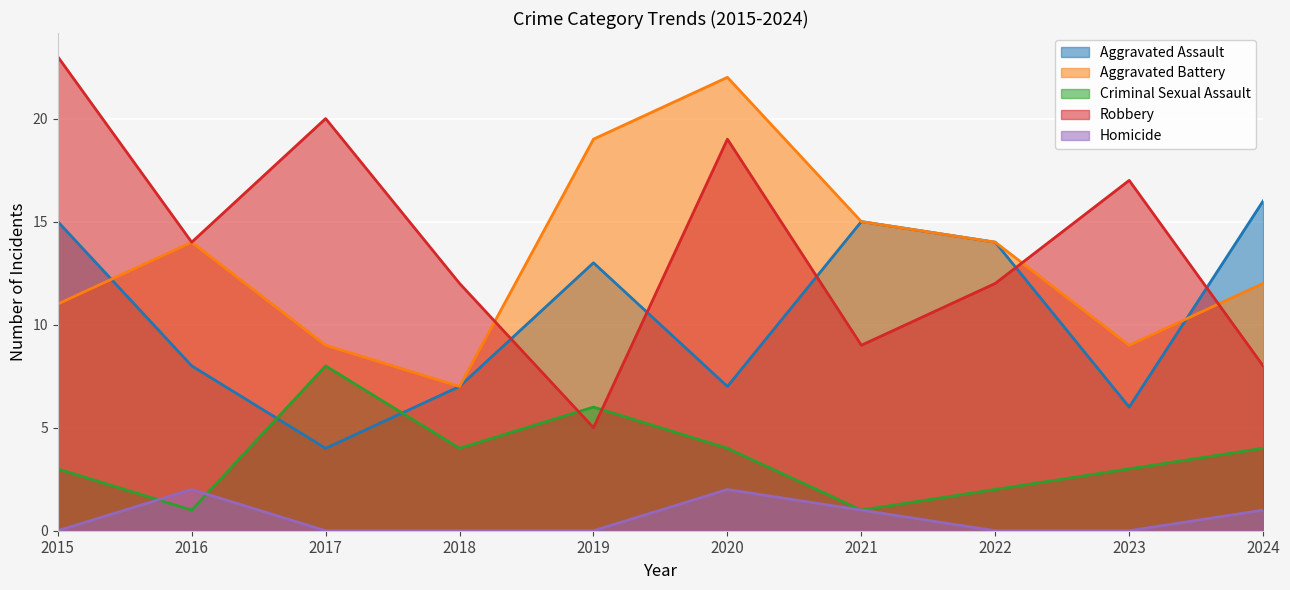

What is the sum of all Criminal Sexual Assault values?

36